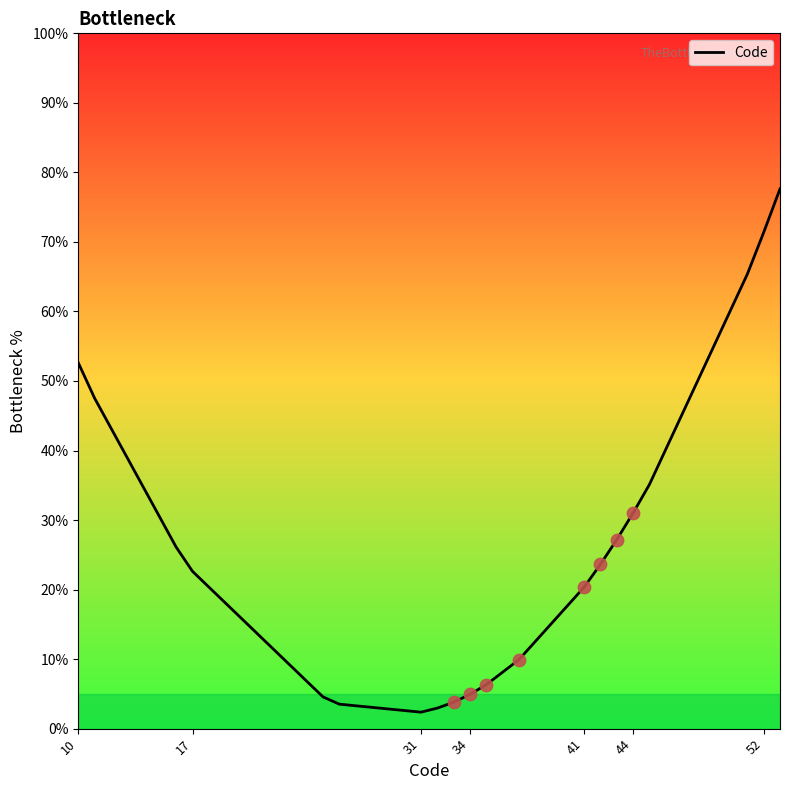

What is the maximum value shown in the chart?

77.6